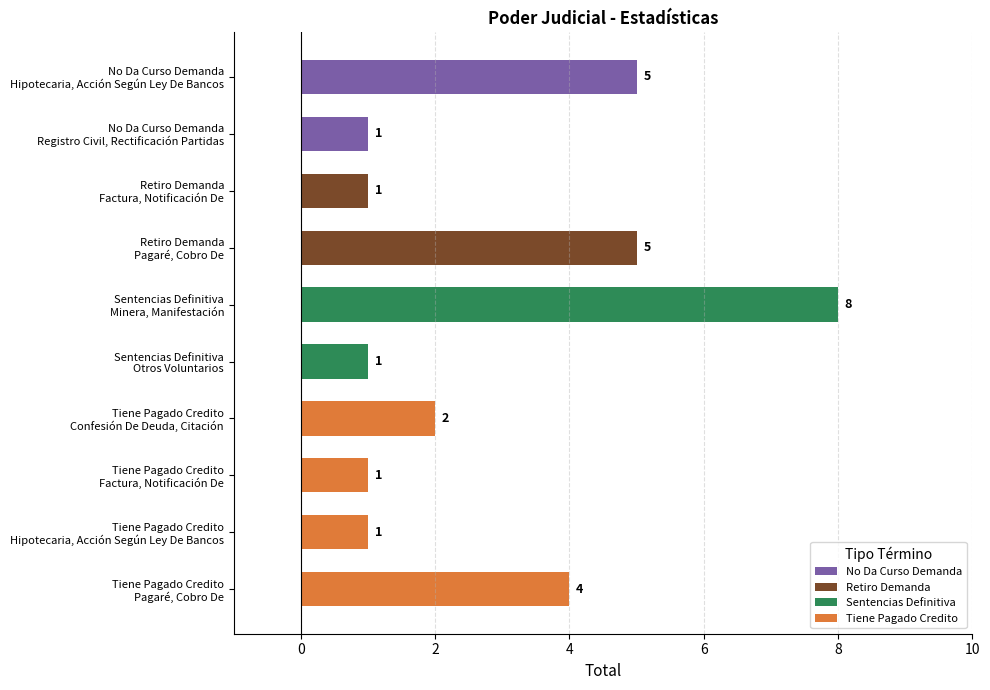

True or false: the data shows 2 at Tiene Pagado Credito
Confesión De Deuda, Citación.

True